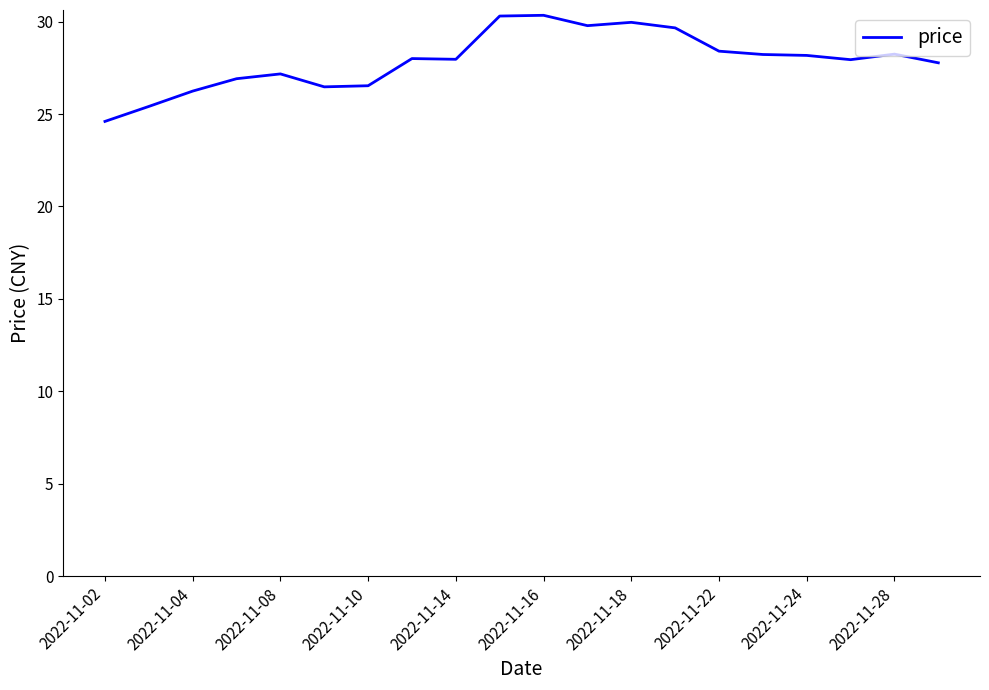

What is the average value?

27.9